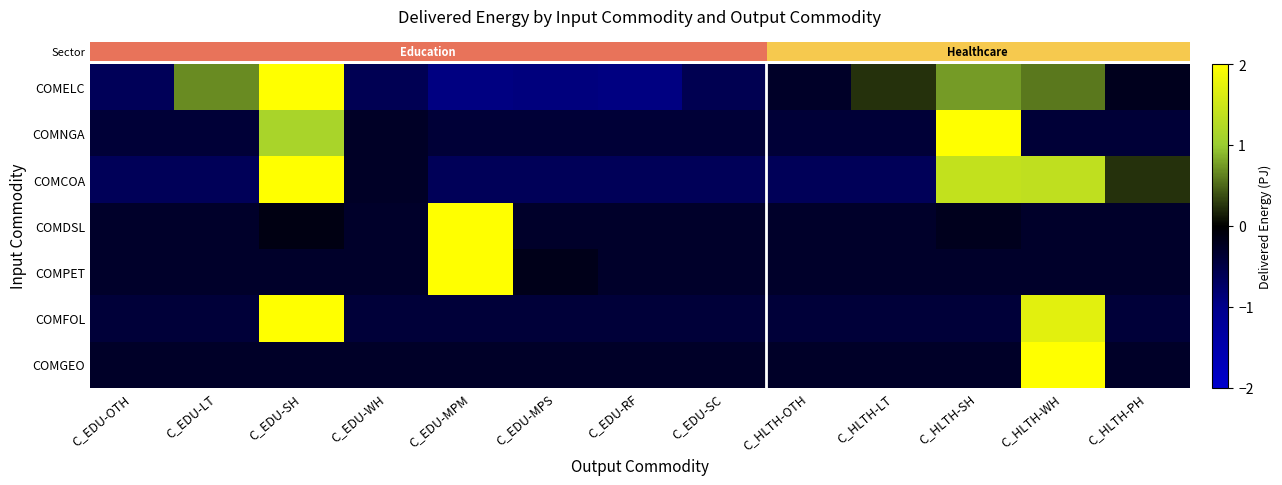

Reading right to left, list all the values displayed in this chart.

row_0: C_HLTH-PH=-0.2	C_HLTH-WH=0.6	C_HLTH-SH=0.8	C_HLTH-LT=0.2	C_HLTH-OTH=-0.3	C_EDU-SC=-0.6	C_EDU-RF=-0.9	C_EDU-MPS=-0.9	C_EDU-MPM=-0.9	C_EDU-WH=-0.6	C_EDU-SH=2.8	C_EDU-LT=0.7	C_EDU-OTH=-0.6
row_1: C_HLTH-PH=-0.4	C_HLTH-WH=-0.4	C_HLTH-SH=3.2	C_HLTH-LT=-0.4	C_HLTH-OTH=-0.4	C_EDU-SC=-0.4	C_EDU-RF=-0.4	C_EDU-MPS=-0.4	C_EDU-MPM=-0.4	C_EDU-WH=-0.3	C_EDU-SH=1.2	C_EDU-LT=-0.4	C_EDU-OTH=-0.4
row_2: C_HLTH-PH=0.2	C_HLTH-WH=1.4	C_HLTH-SH=1.4	C_HLTH-LT=-0.6	C_HLTH-OTH=-0.6	C_EDU-SC=-0.6	C_EDU-RF=-0.6	C_EDU-MPS=-0.6	C_EDU-MPM=-0.6	C_EDU-WH=-0.3	C_EDU-SH=2.4	C_EDU-LT=-0.6	C_EDU-OTH=-0.6
row_3: C_HLTH-PH=-0.3	C_HLTH-WH=-0.3	C_HLTH-SH=-0.2	C_HLTH-LT=-0.3	C_HLTH-OTH=-0.3	C_EDU-SC=-0.3	C_EDU-RF=-0.3	C_EDU-MPS=-0.3	C_EDU-MPM=3.5	C_EDU-WH=-0.3	C_EDU-SH=-0.1	C_EDU-LT=-0.3	C_EDU-OTH=-0.3
row_4: C_HLTH-PH=-0.3	C_HLTH-WH=-0.3	C_HLTH-SH=-0.3	C_HLTH-LT=-0.3	C_HLTH-OTH=-0.3	C_EDU-SC=-0.3	C_EDU-RF=-0.3	C_EDU-MPS=-0.2	C_EDU-MPM=3.5	C_EDU-WH=-0.3	C_EDU-SH=-0.3	C_EDU-LT=-0.3	C_EDU-OTH=-0.3
row_5: C_HLTH-PH=-0.4	C_HLTH-WH=1.7	C_HLTH-SH=-0.4	C_HLTH-LT=-0.4	C_HLTH-OTH=-0.4	C_EDU-SC=-0.4	C_EDU-RF=-0.4	C_EDU-MPS=-0.4	C_EDU-MPM=-0.4	C_EDU-WH=-0.4	C_EDU-SH=2.9	C_EDU-LT=-0.4	C_EDU-OTH=-0.4
row_6: C_HLTH-PH=-0.3	C_HLTH-WH=3.5	C_HLTH-SH=-0.3	C_HLTH-LT=-0.3	C_HLTH-OTH=-0.3	C_EDU-SC=-0.3	C_EDU-RF=-0.3	C_EDU-MPS=-0.3	C_EDU-MPM=-0.3	C_EDU-WH=-0.3	C_EDU-SH=-0.3	C_EDU-LT=-0.3	C_EDU-OTH=-0.3